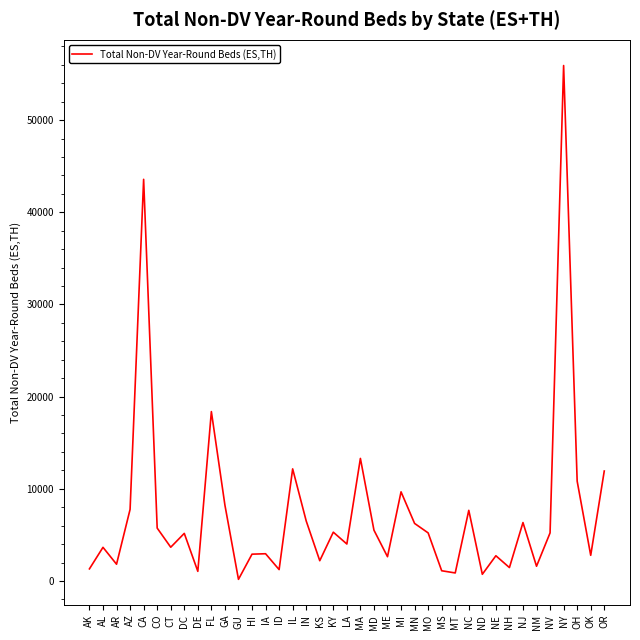

The chart shows a value of 5954 at OH. True or false?

False